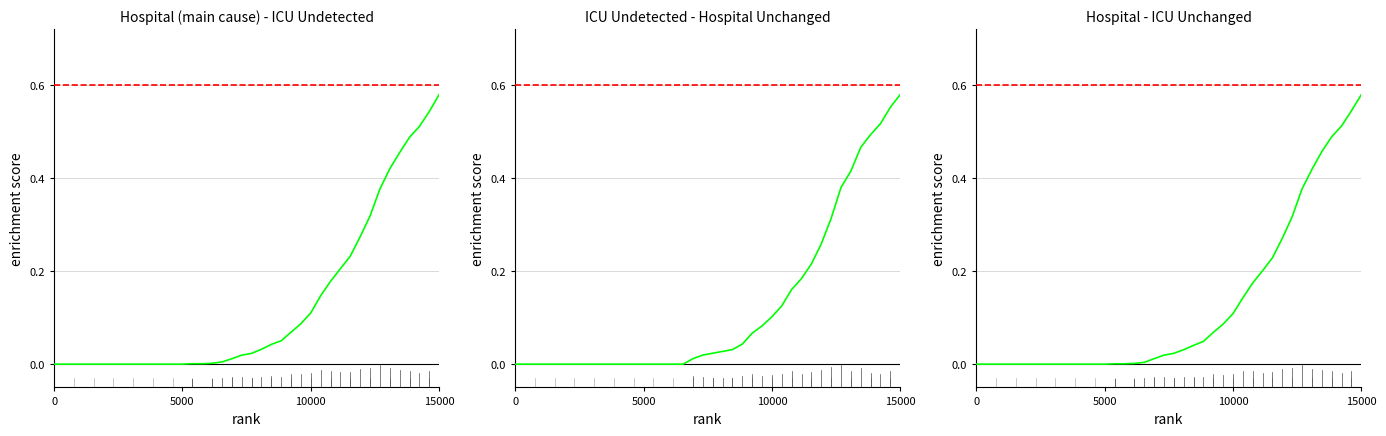

What are all the series names shown in the legend?

n_hospital_main_cause, n_icu, combined